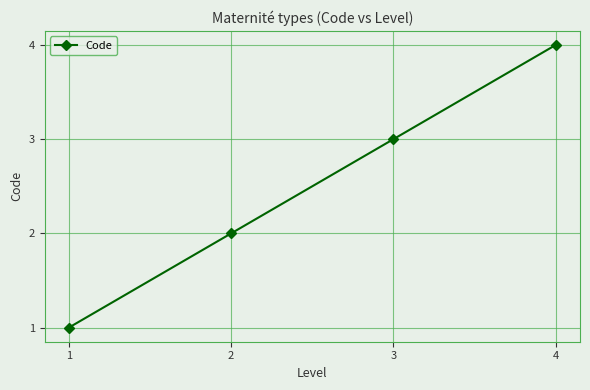

At which category does the chart reach its peak across all series?

4